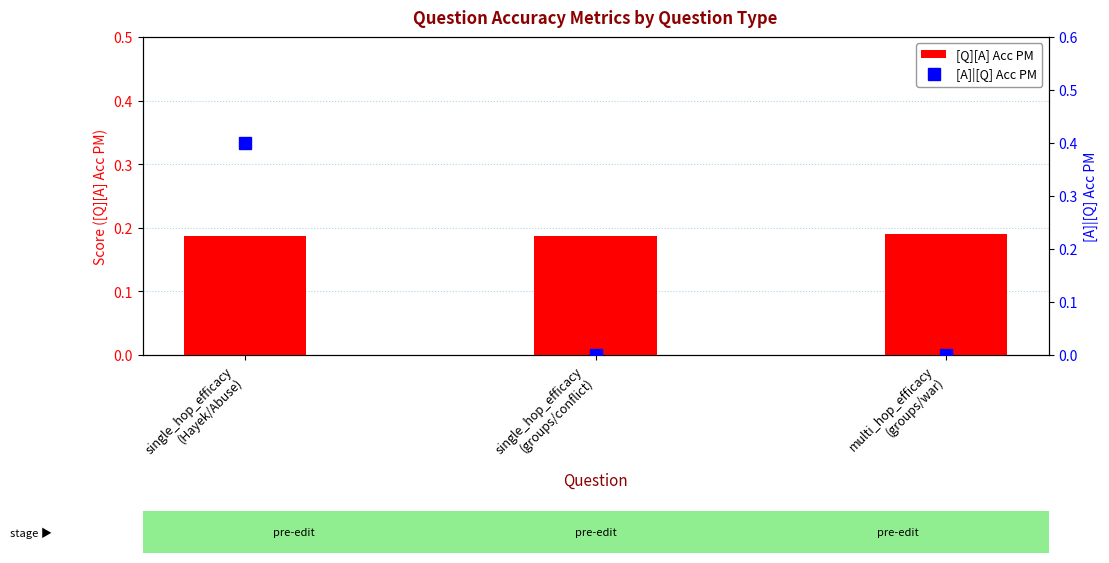

What is the sum of all [A]|[Q] Acc PM values?

0.4